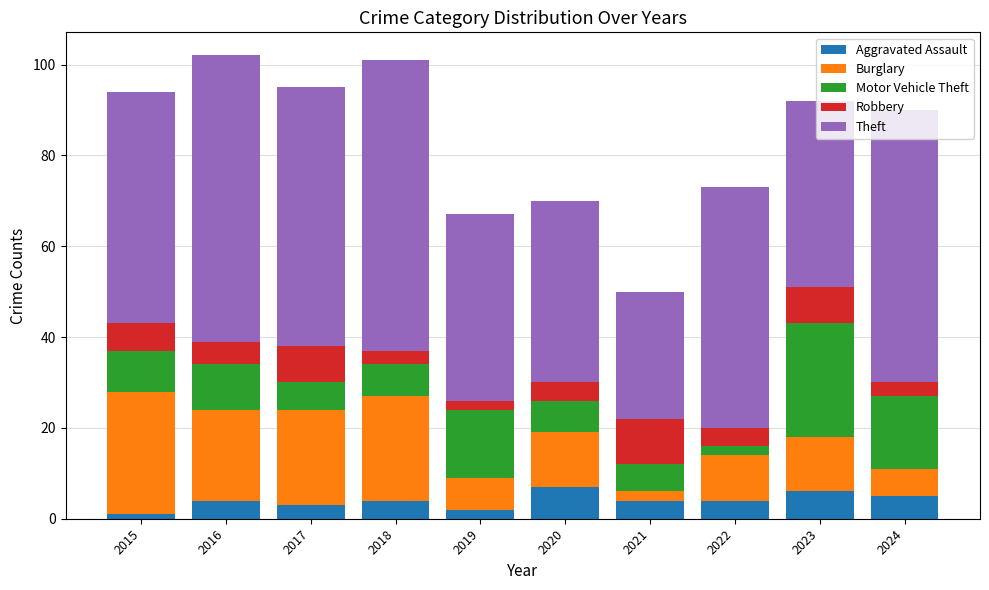

What is the difference between the maximum and minimum values in the Aggravated Assault series?

6